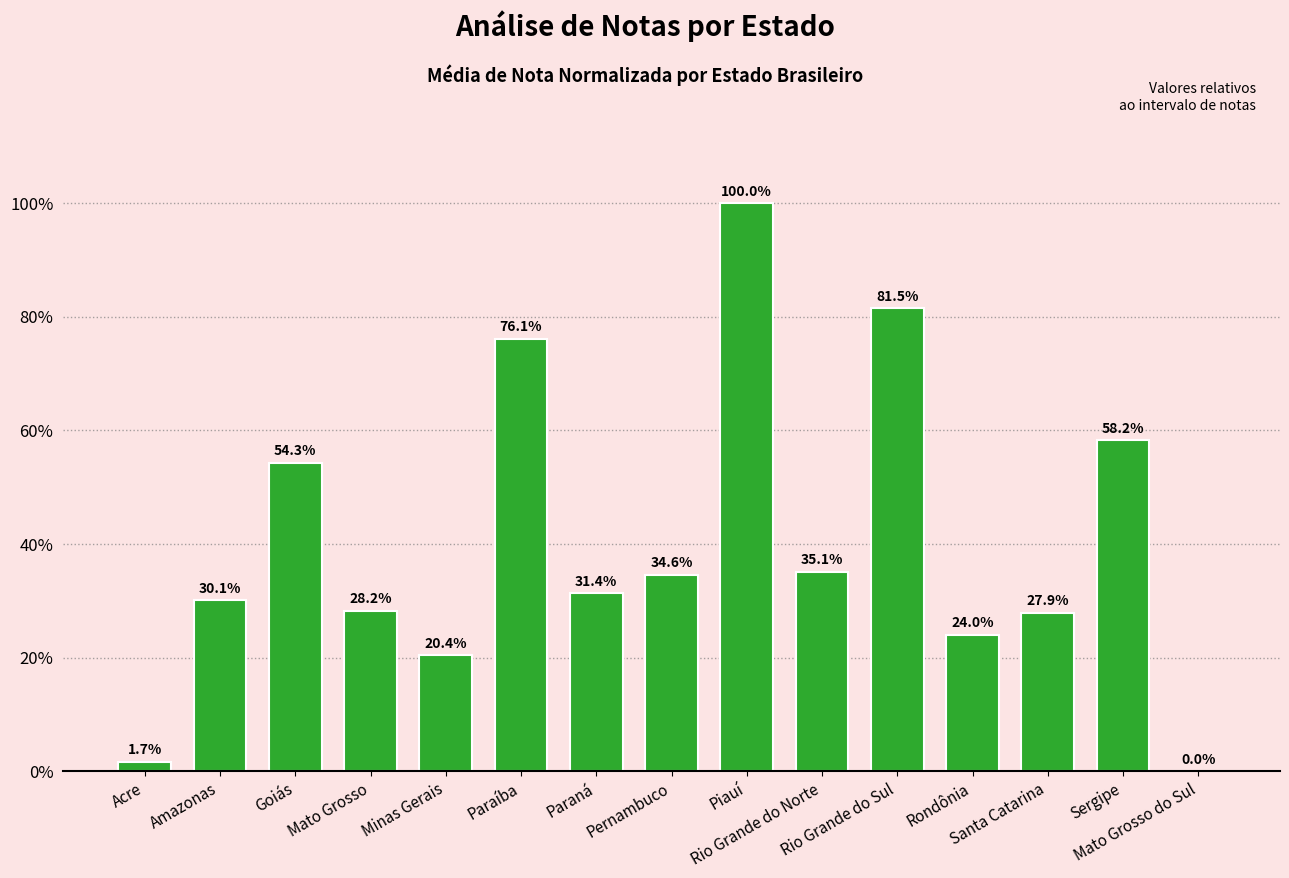

What is the greatest value displayed?

100.0